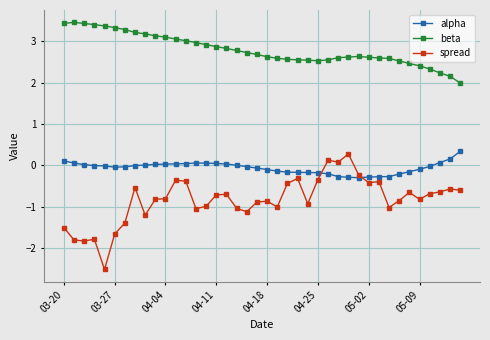

Rank the series by their average value, from lowest to highest.

spread, alpha, beta